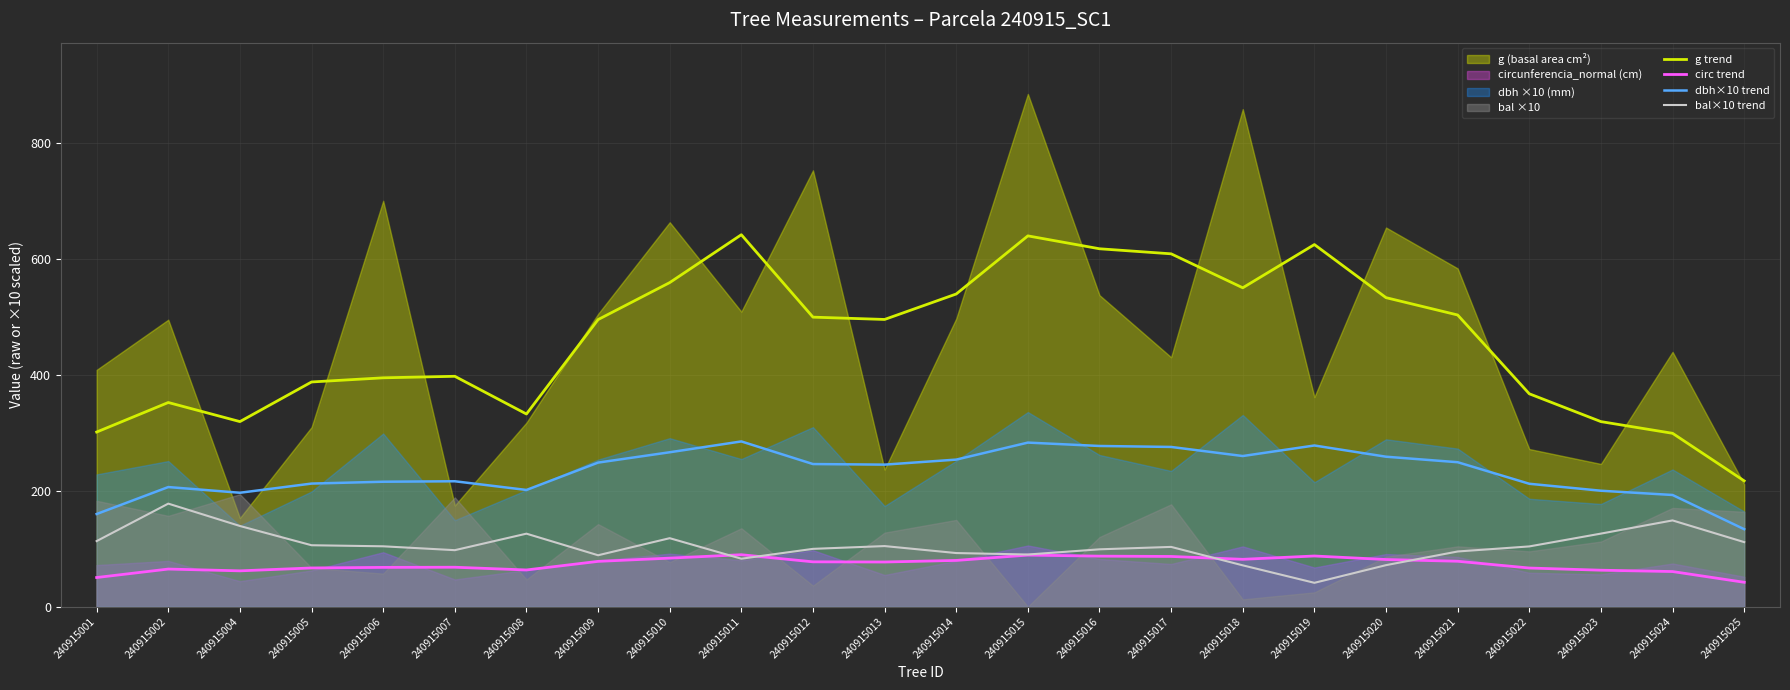

What is the maximum value for g trend?

641.3